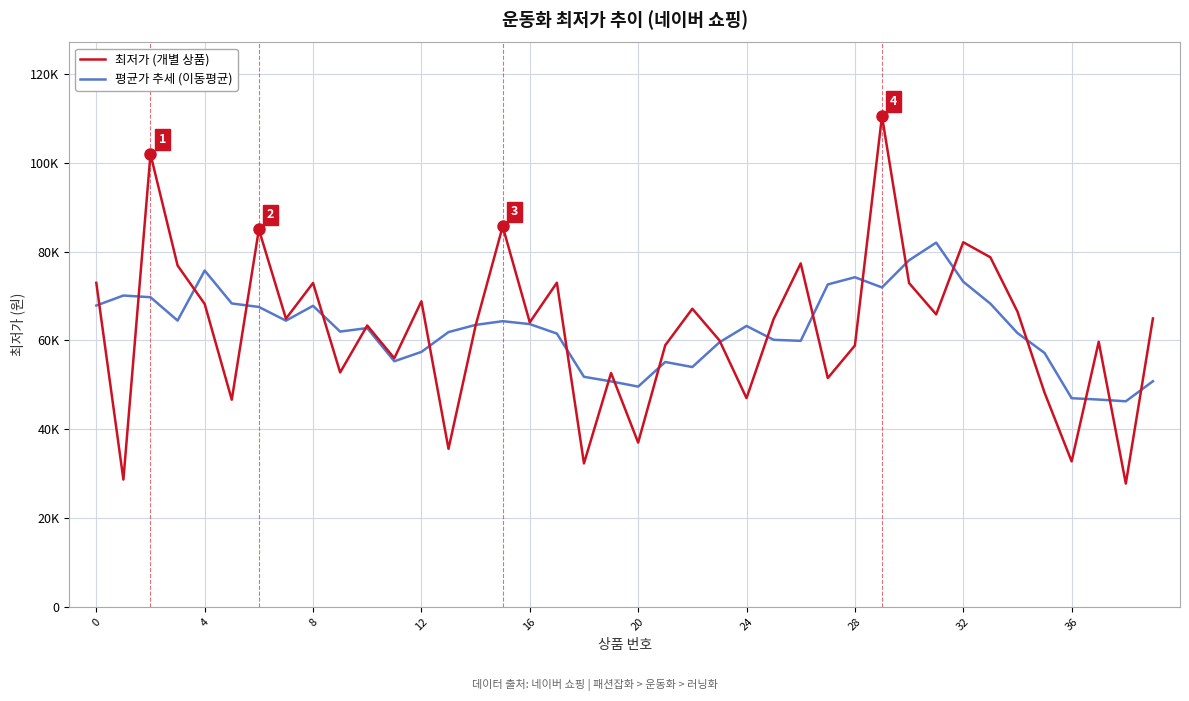

What are all the series names shown in the legend?

최저가 (개별 상품), 평균가 추세 (이동평균)